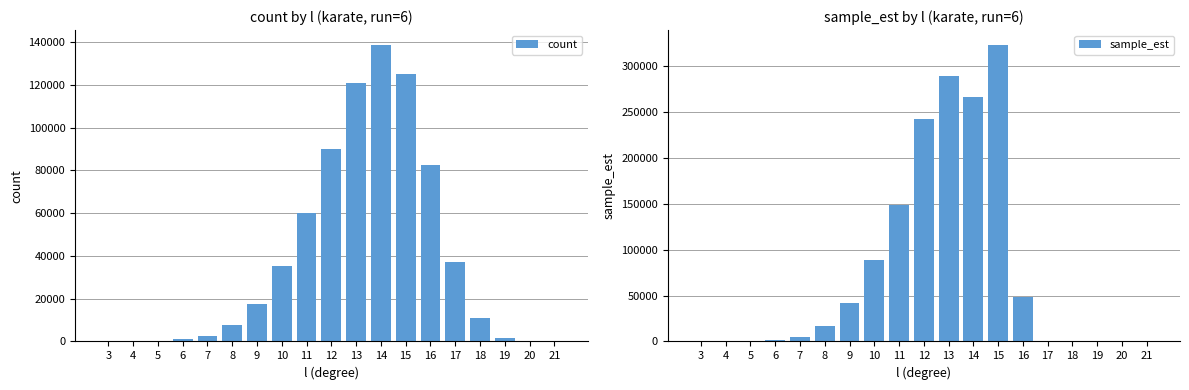

List the series in order of their overall mean, highest first.

sample_est, count